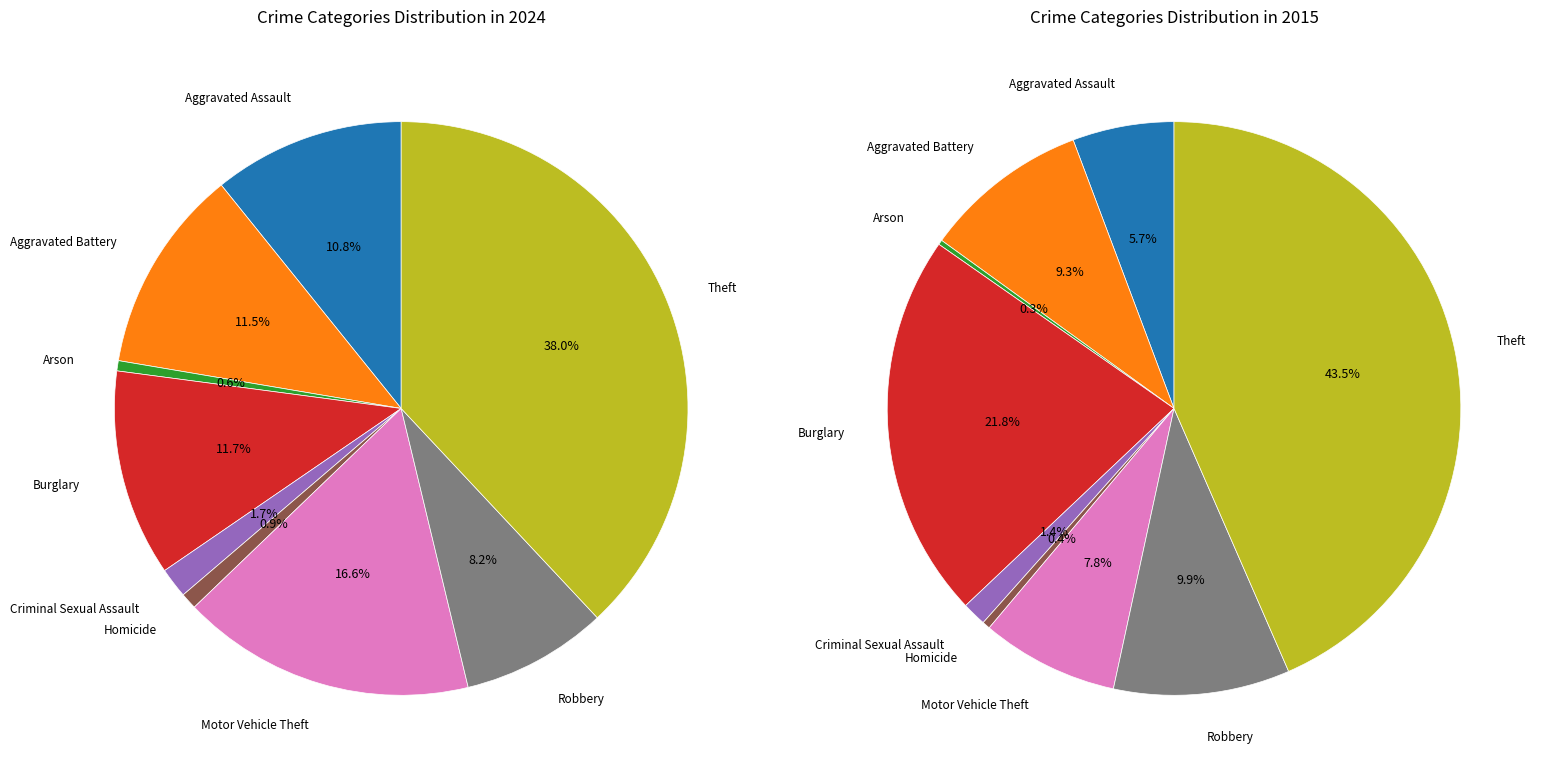

Which category has the biggest portion of the pie?

Theft